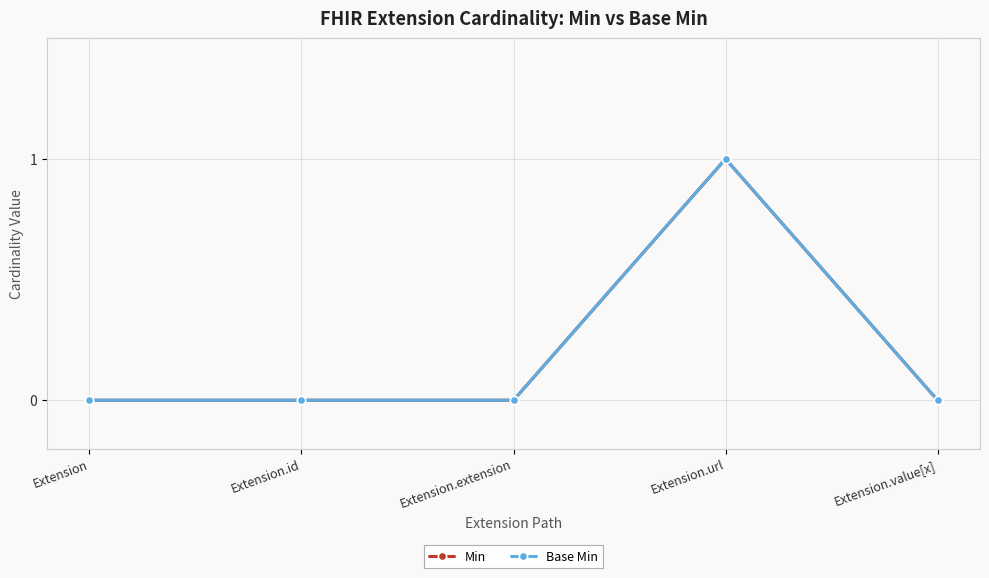

Rank the categories by Base Min value from lowest to highest.

Extension, Extension.id, Extension.extension, Extension.value[x], Extension.url